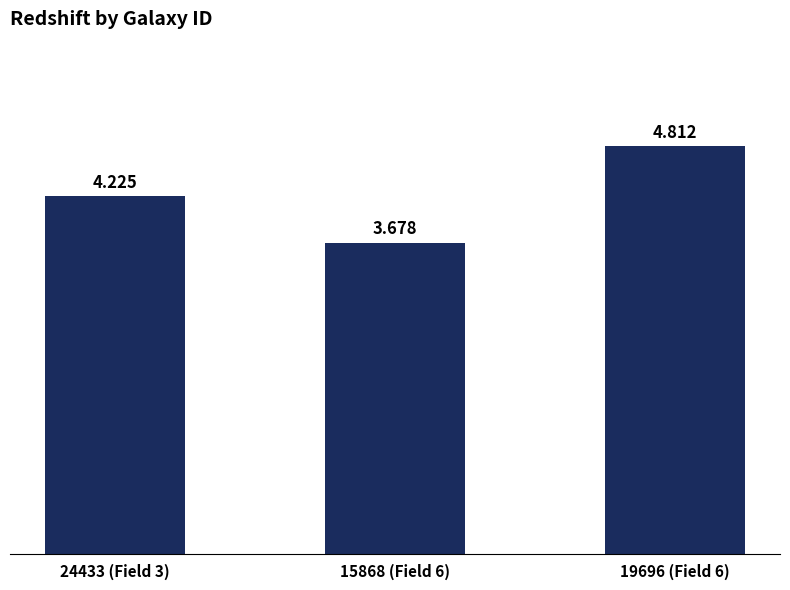

At which category does the chart reach its minimum across all series?

15868 (Field 6)